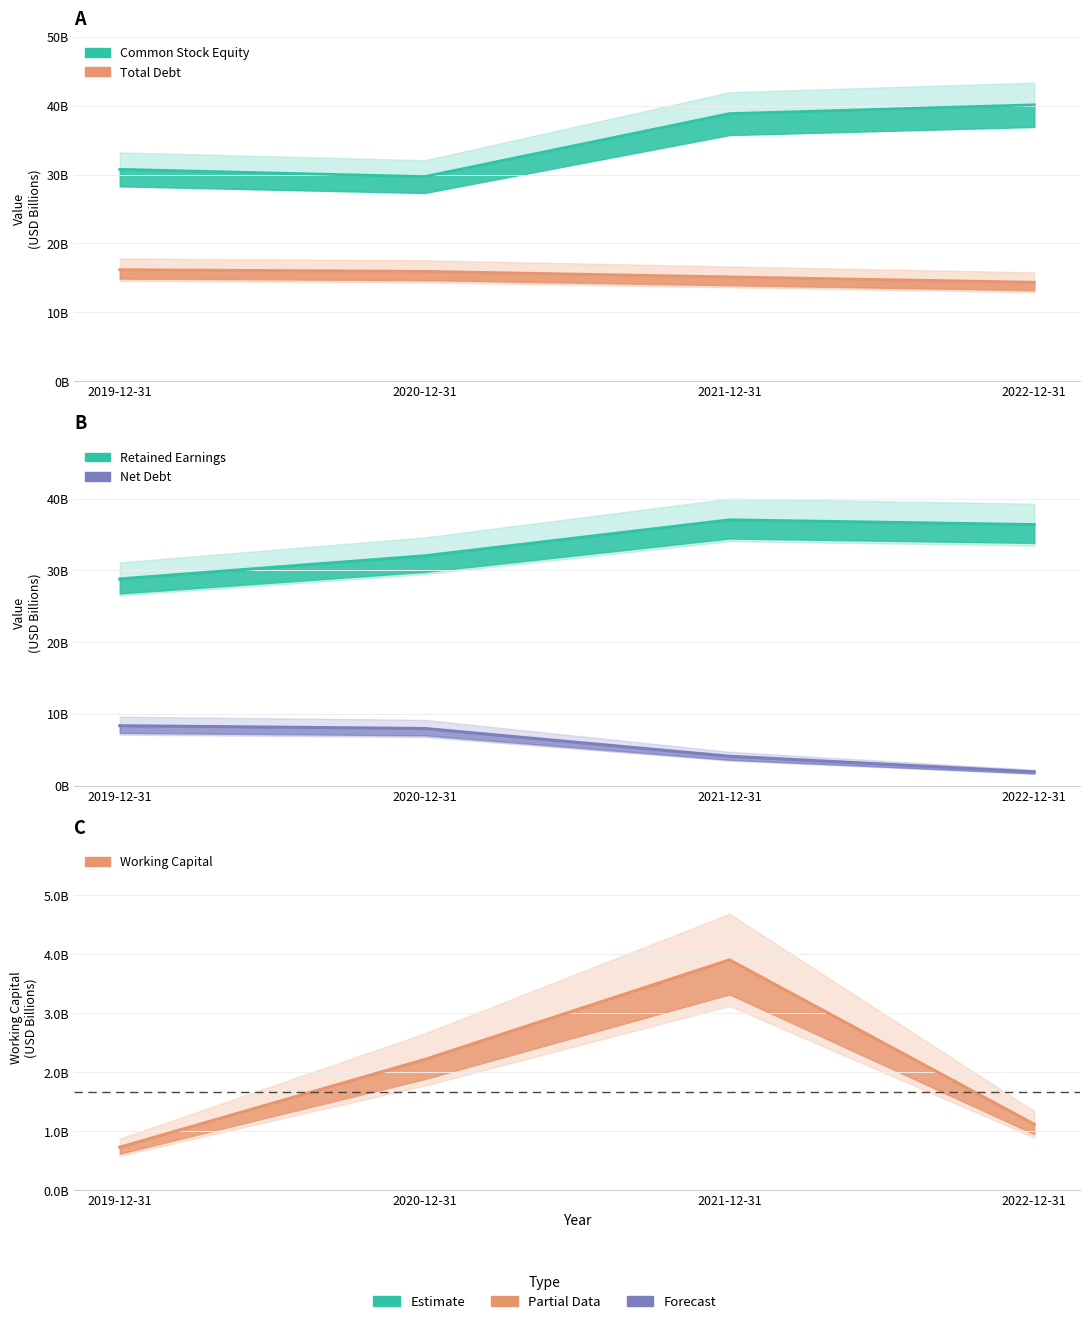

How many values in the Net Debt series exceed 7?

2